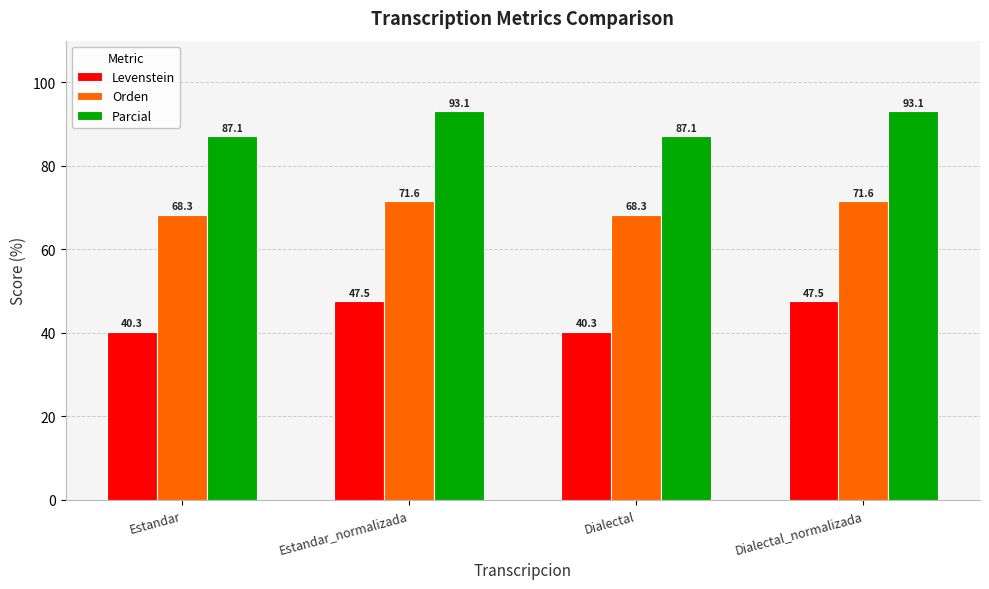

Read the Levenstein value at Dialectal_normalizada.

47.5